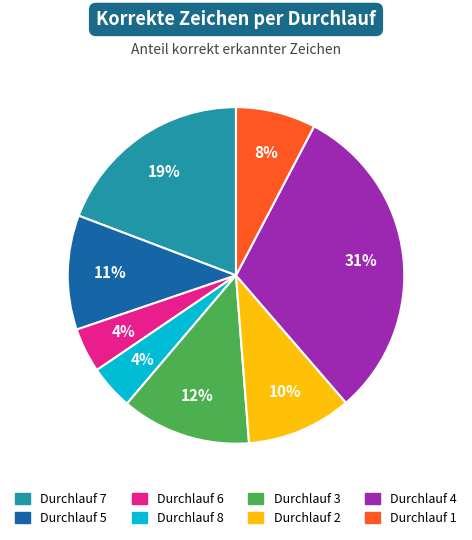

How many slices are in this pie chart?

8